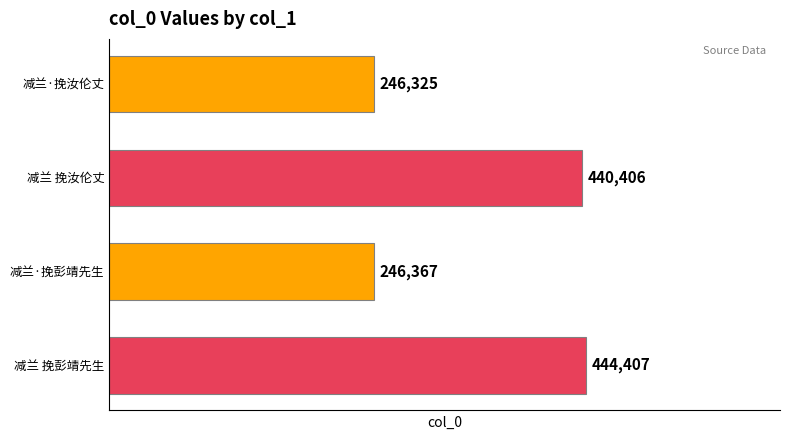

The chart shows a value of 222328 at 减兰 挽汝伦丈. True or false?

False